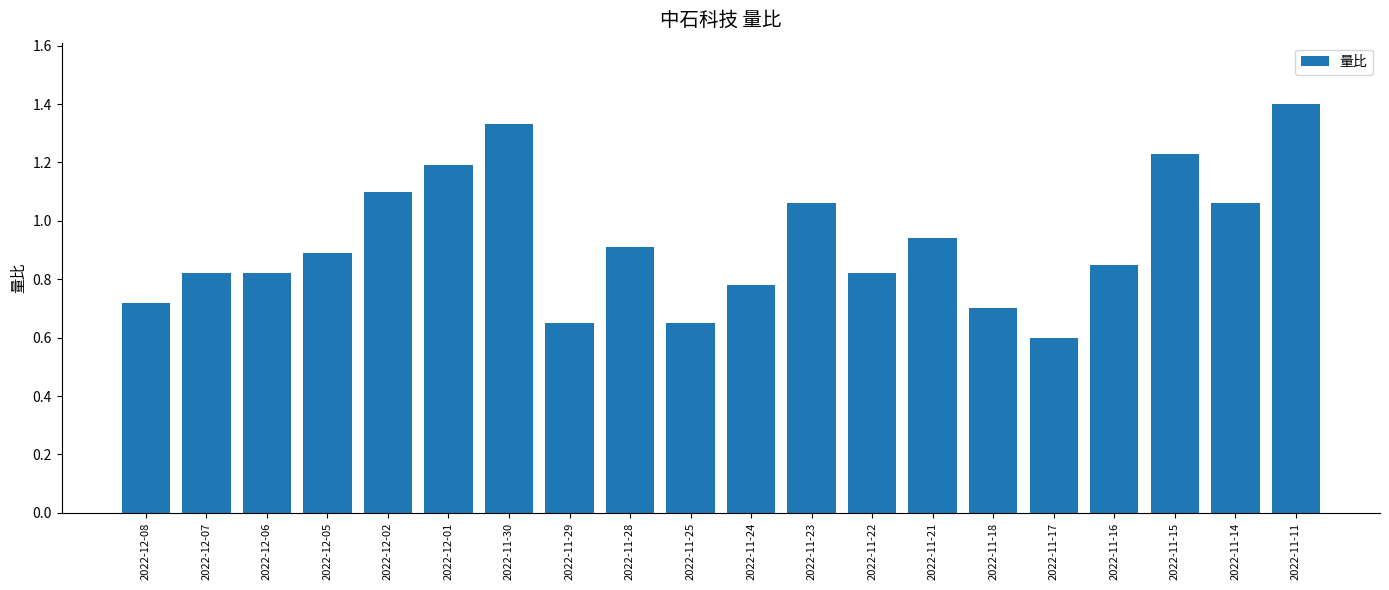

What is the ratio of the value at 2022-11-29 to the value at 2022-12-01?

0.5